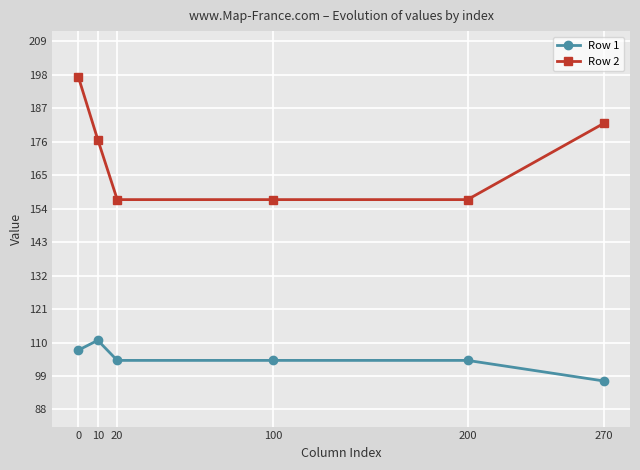

Reading right to left, transcribe all the data shown in this chart.

Row 1: 97.4	104.1	104.1	104.1	110.7	107.5
Row 2: 182.0	157.0	157.0	157.0	176.7	197.4